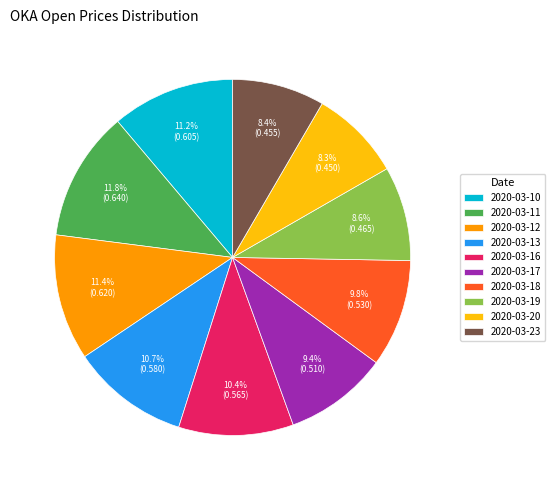

Is the sum of 2020-03-11 and 2020-03-13 greater than half?

No